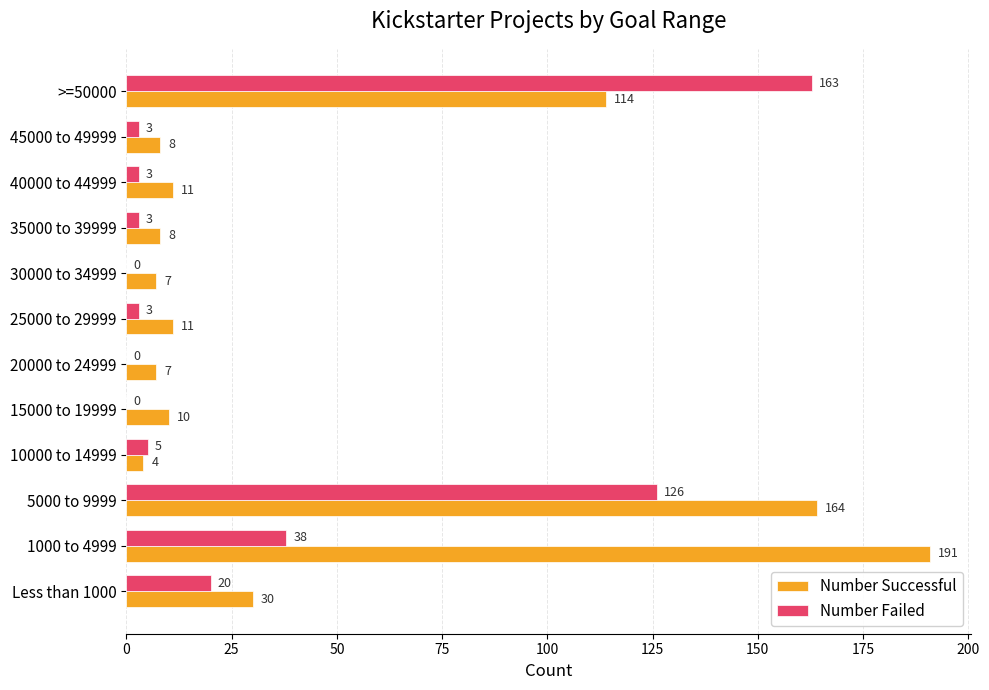

What is the sum of all Number Successful values?

565